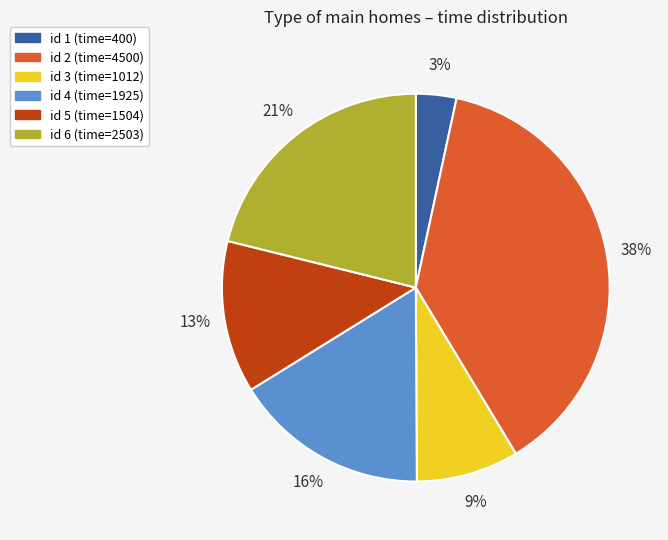

To the nearest percent, what is the difference between the largest and smallest slice percentages?

35%